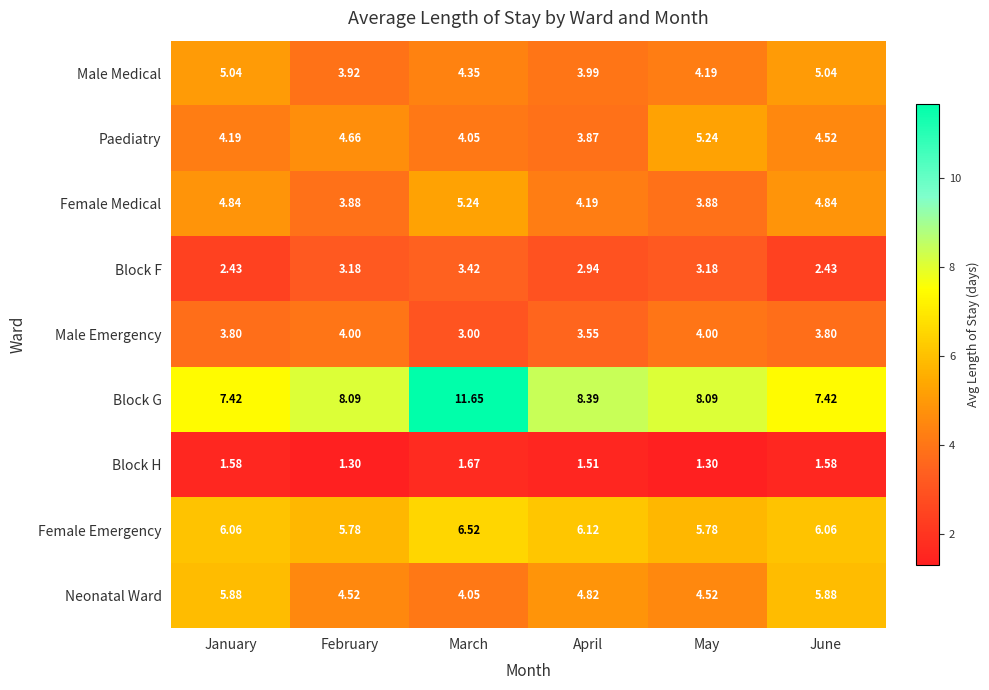

Which series has the largest range (max minus min)?

Block G